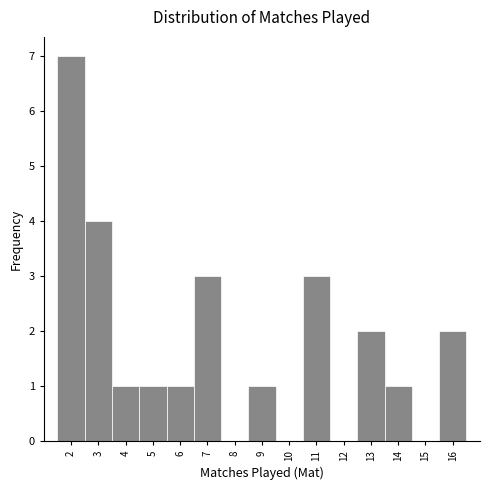

Reading left to right, transcribe all the data shown in this chart.

2=7	3=4	4=1	5=1	6=1	7=3	8=0	9=1	10=0	11=3	12=0	13=2	14=1	15=0	16=2